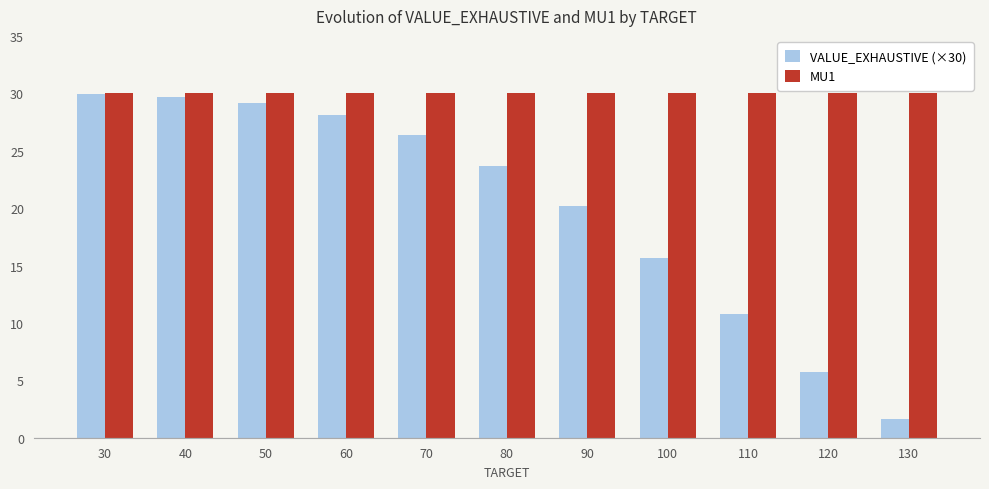

Reading left to right, extract all data points from this chart.

VALUE_EXHAUSTIVE (×30): 29.9	29.7	29.1	28.1	26.3	23.7	20.2	15.7	10.8	5.7	1.6
MU1: 30.0	30.0	30.0	30.0	30.0	30.0	30.0	30.0	30.0	30.0	30.0